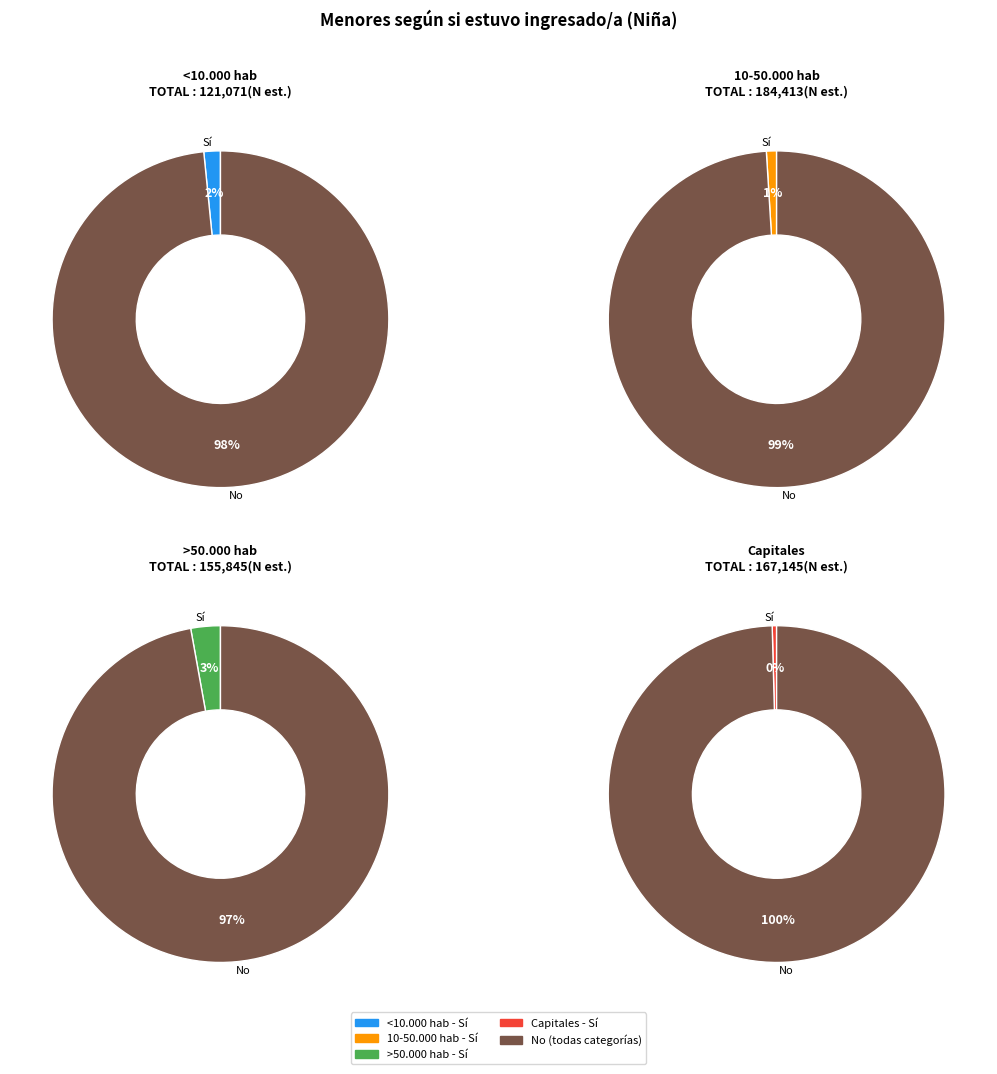

What portion of the pie excludes >50.000 hab?

75.0%